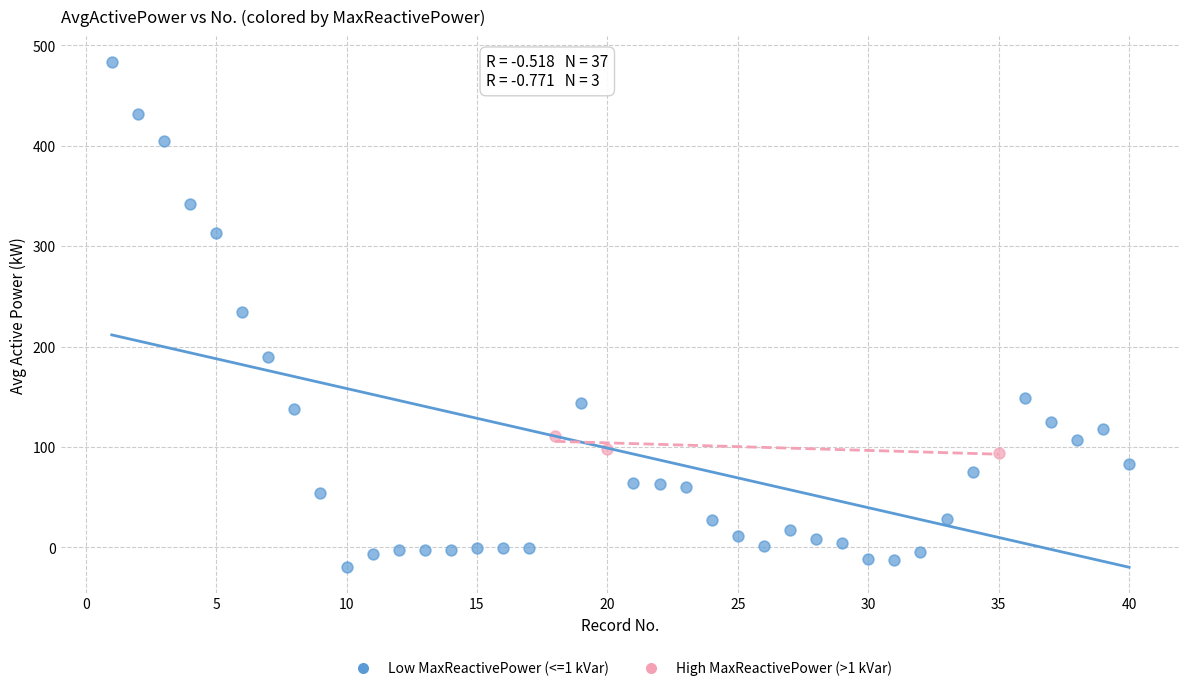

Which series contains the lowest Y value?

Low MaxReactivePower (<=1 kVar)